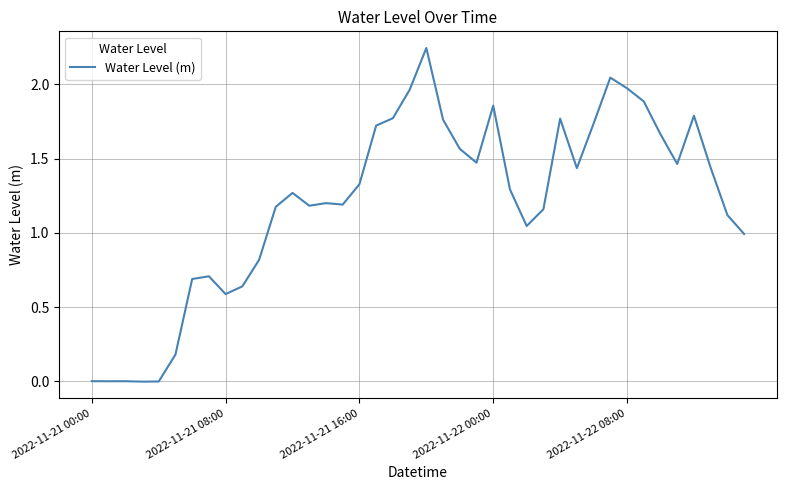

What is the difference between the second highest and second lowest values?

2.0